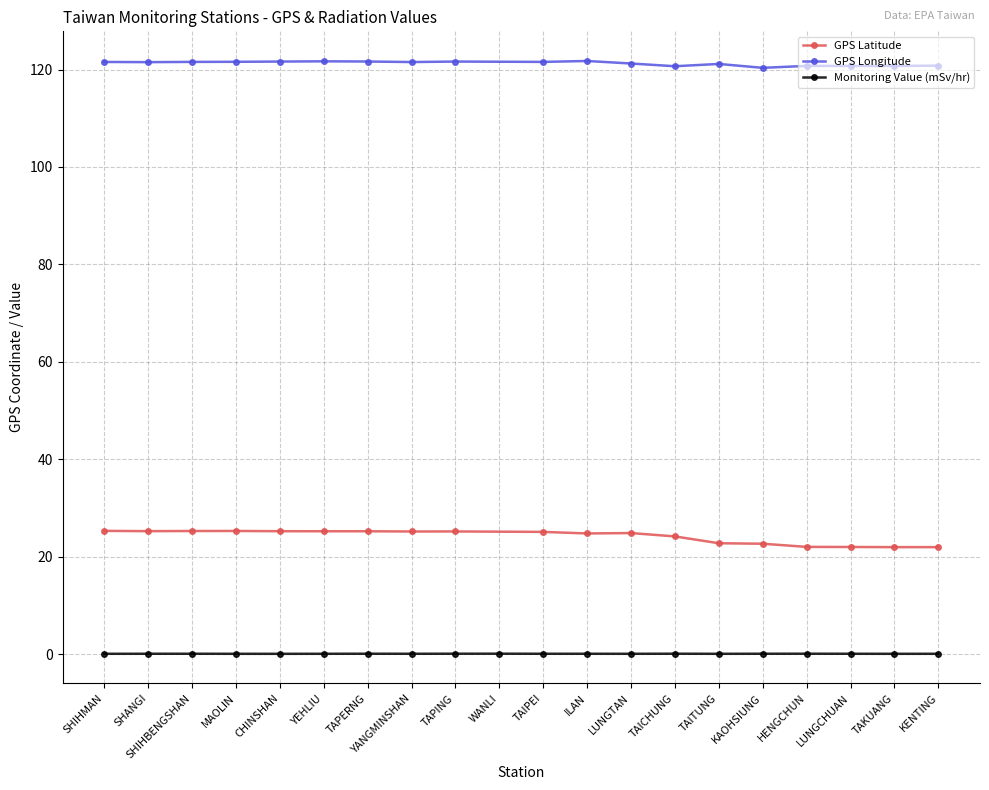

How many series are shown in this chart?

3